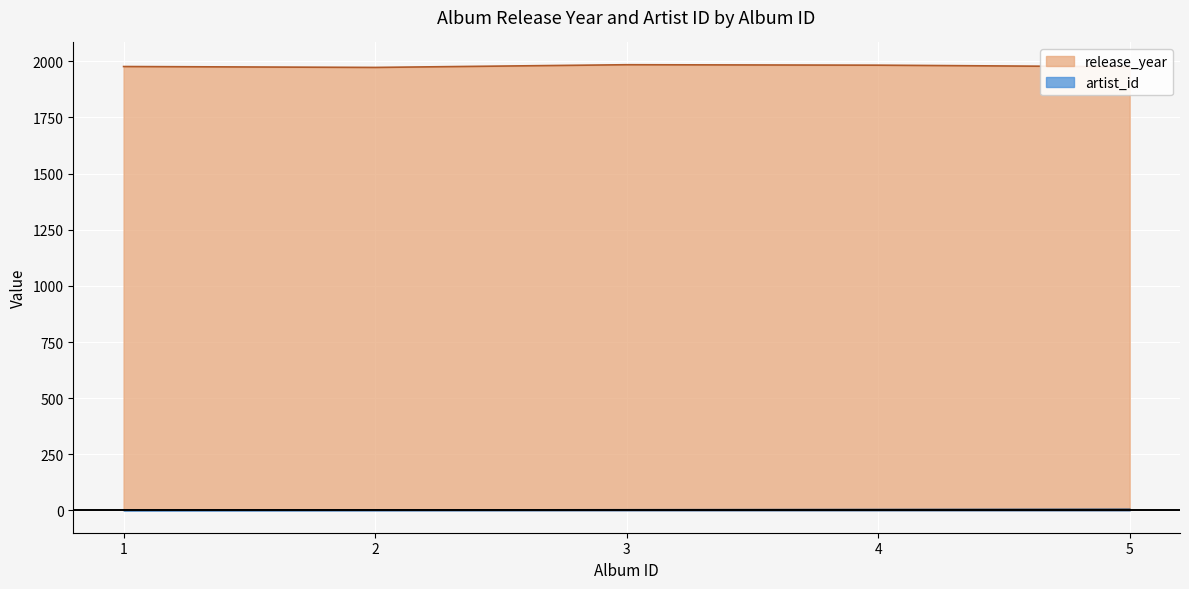

True or false: artist_id and release_year cross at least once.

False